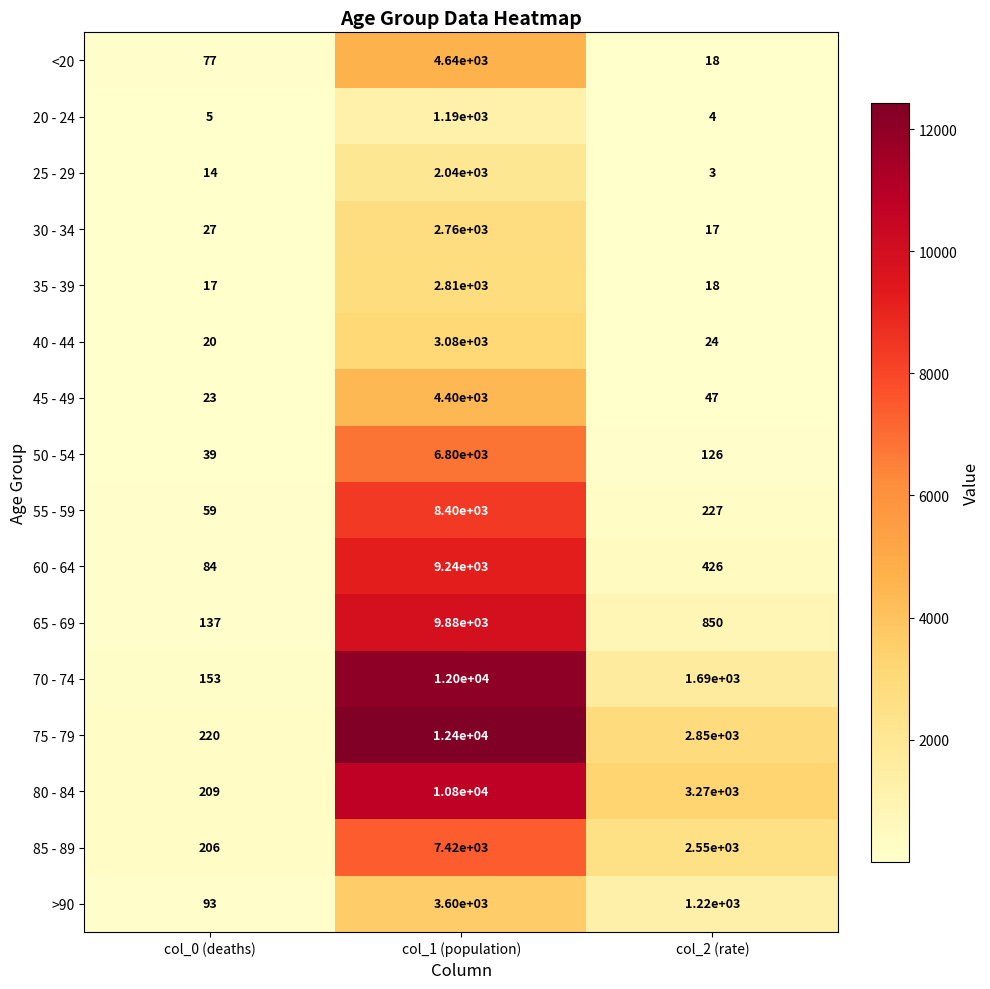

What is the sum of the 80 - 84 values at col_2 (rate) and col_1 (population)?

14070